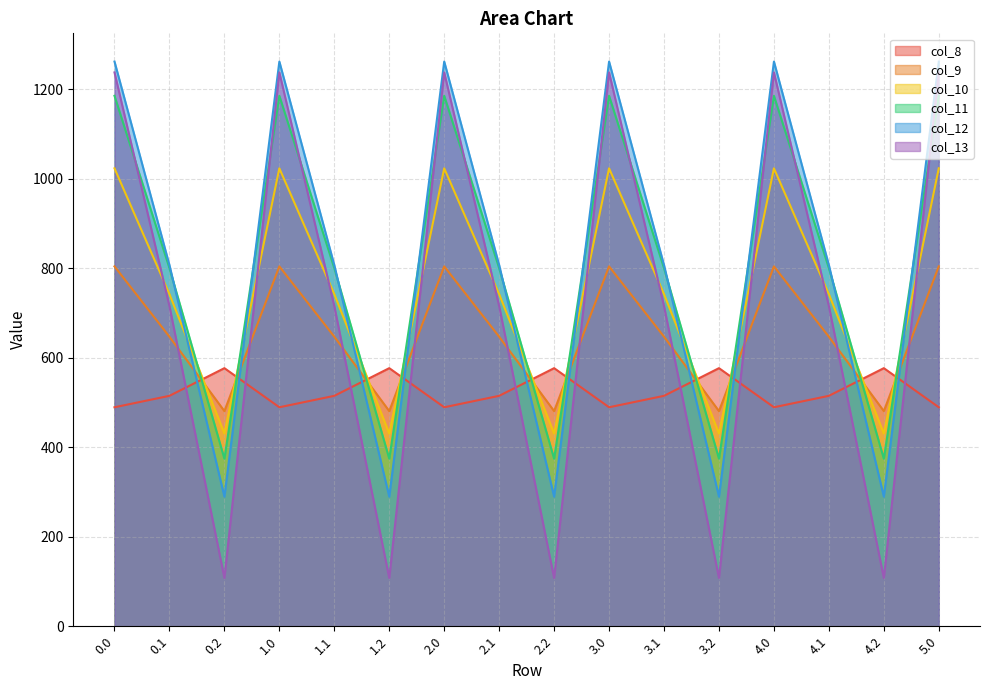

Does the chart have visible grid lines?

Yes